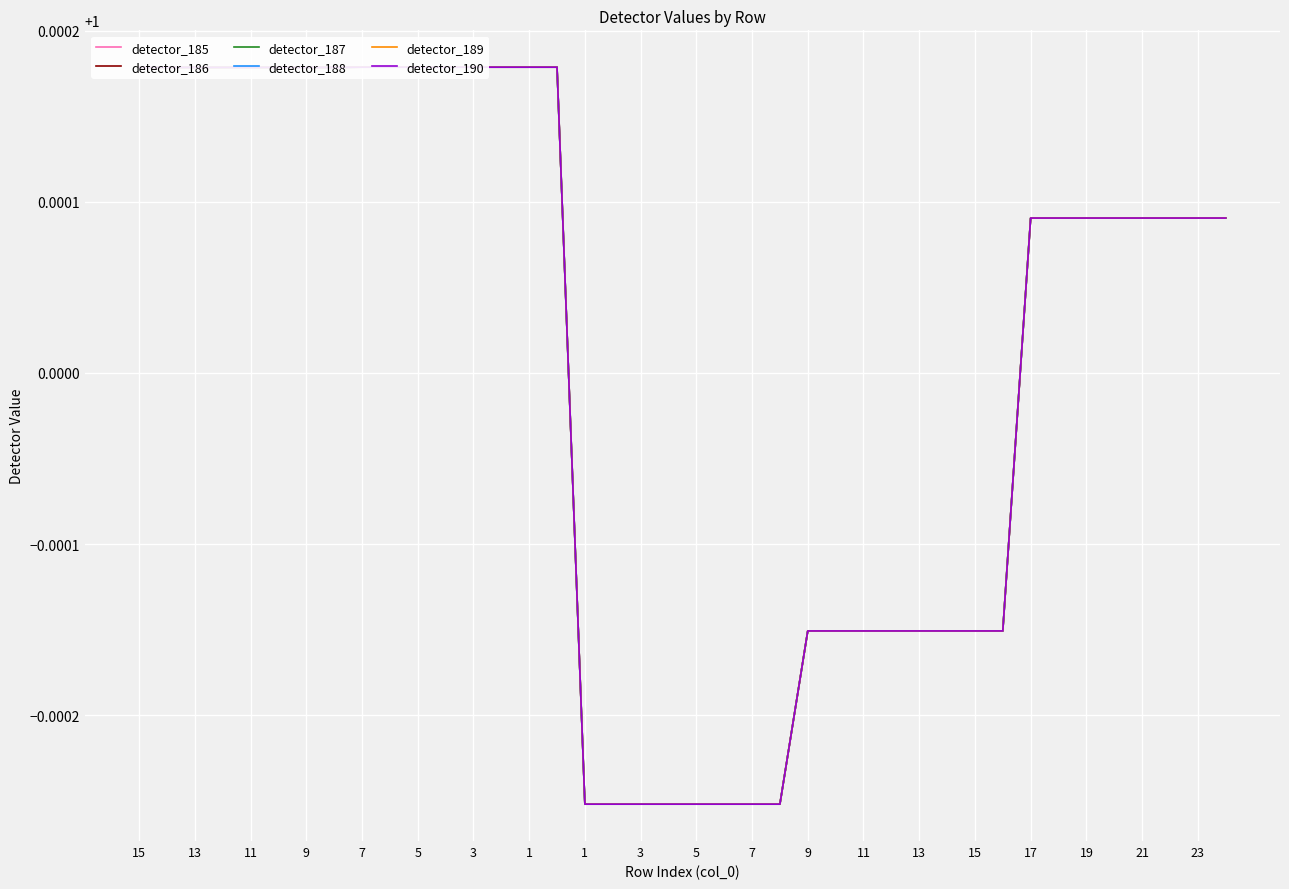

How many lines are shown in the chart?

6